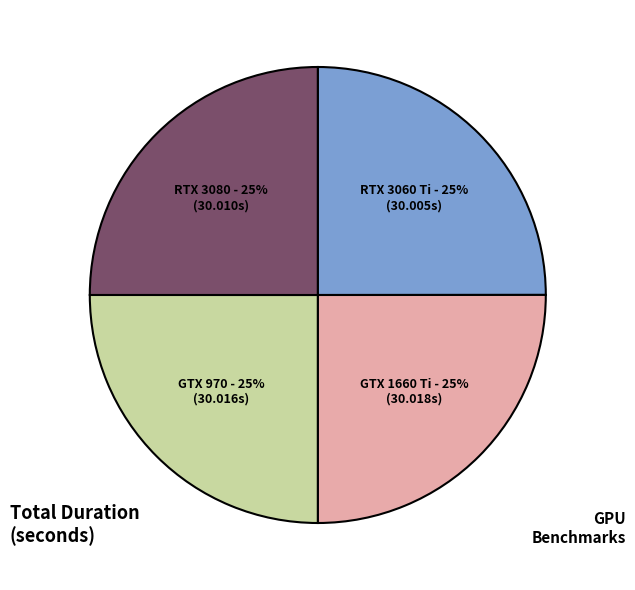

Is there a majority slice in this chart?

No